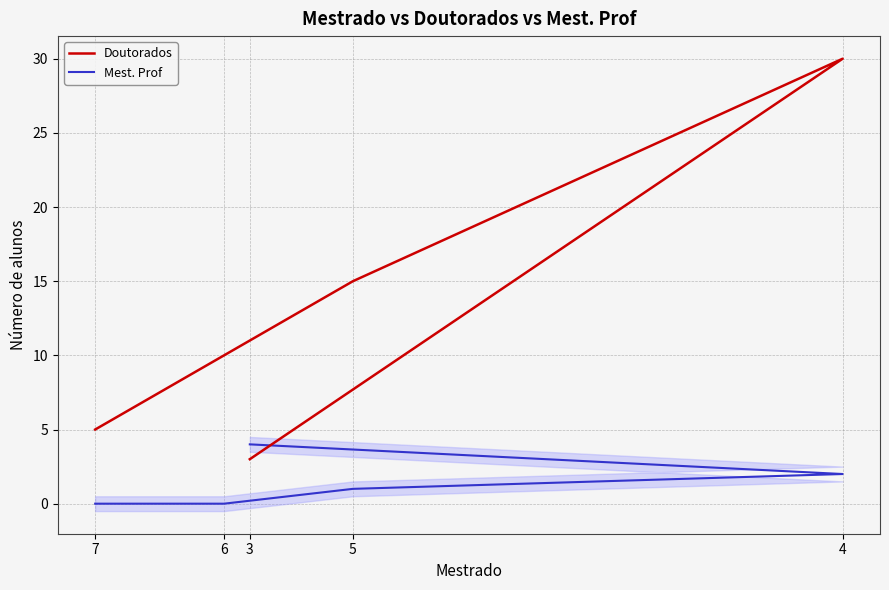

Between 5 and 3, which is larger?

5